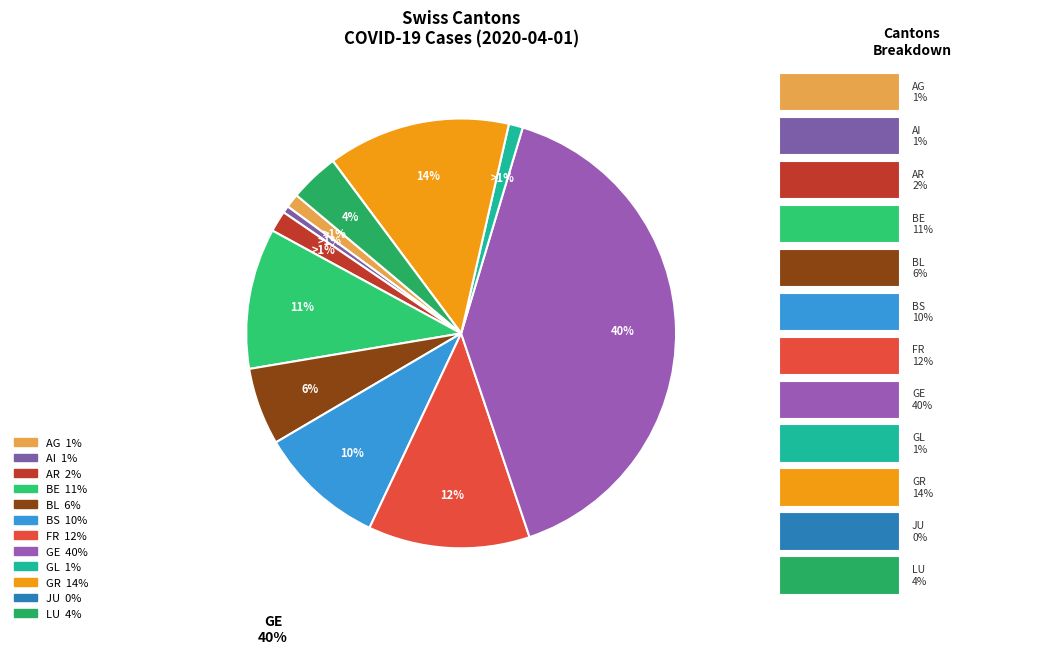

How many slices are in this pie chart?

12